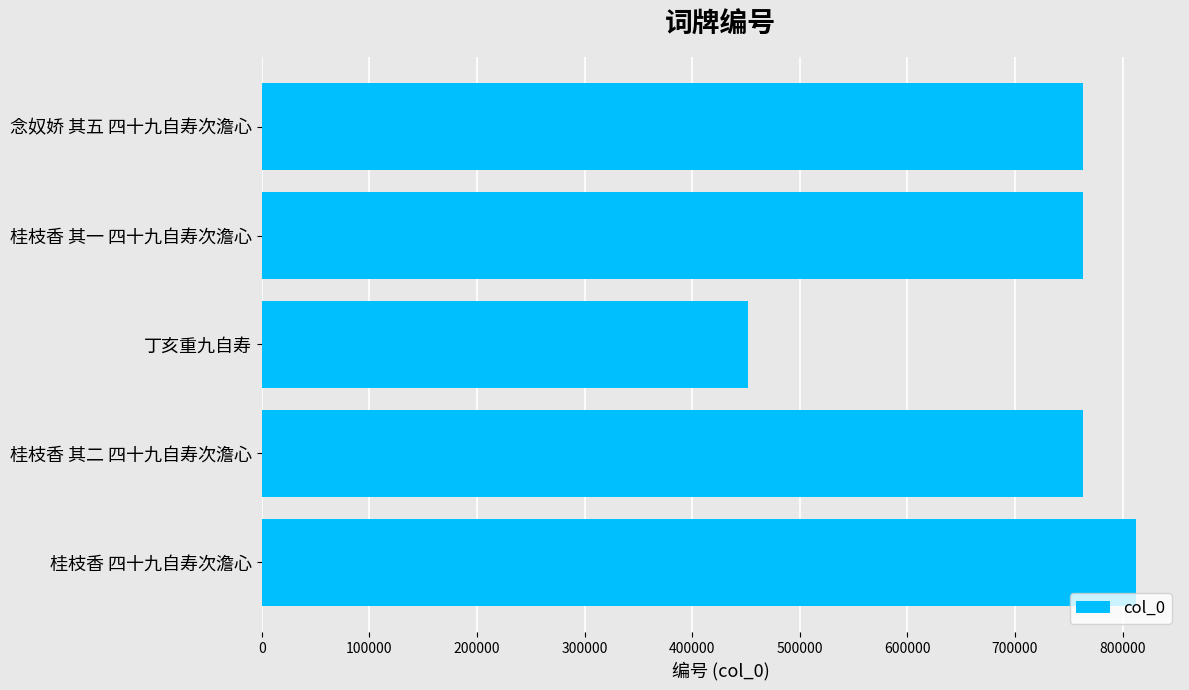

What is the ratio of the value at 丁亥重九自寿 to the value at 桂枝香 其二 四十九自寿次澹心?

0.6